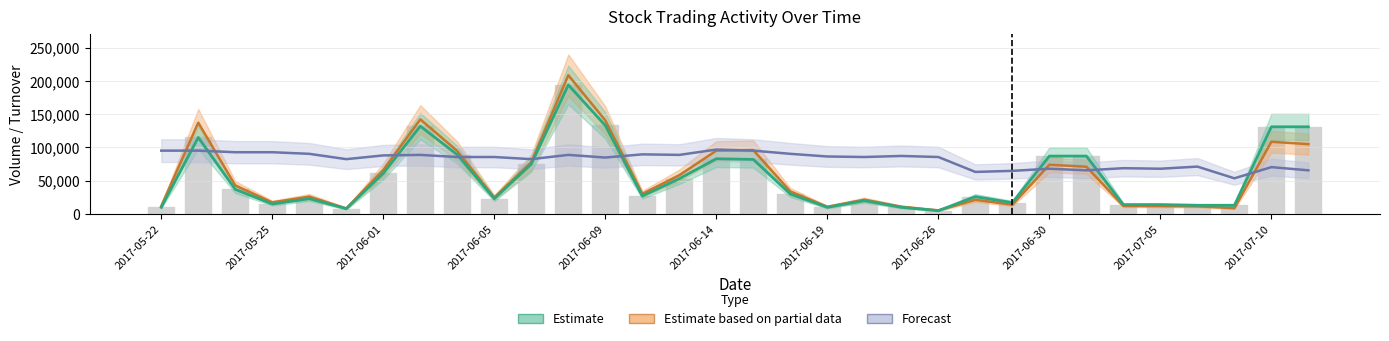

Does the chart contain stacked bars?

No